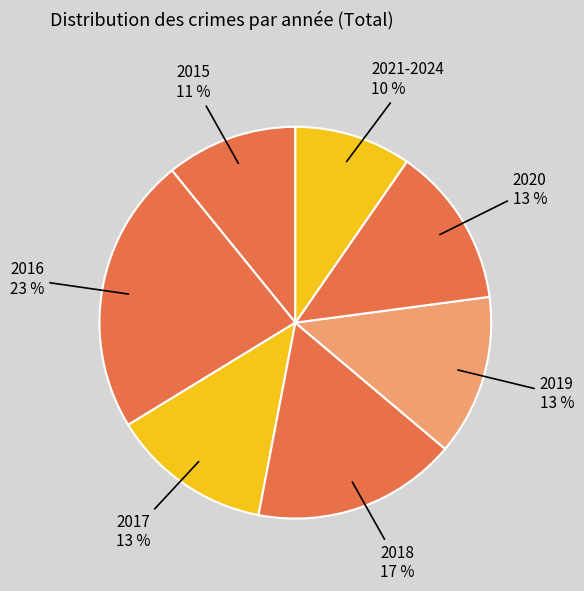

Which slice is the largest?

2016